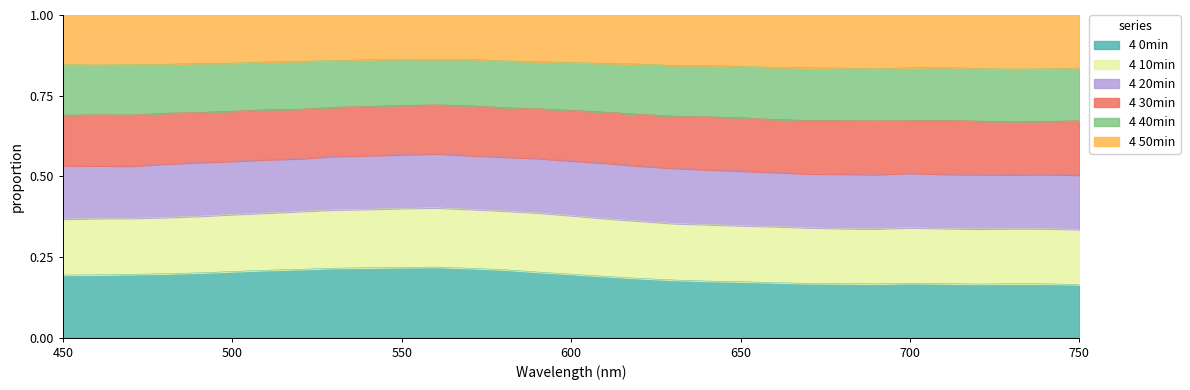

Between 590 and 580, which is larger?

580